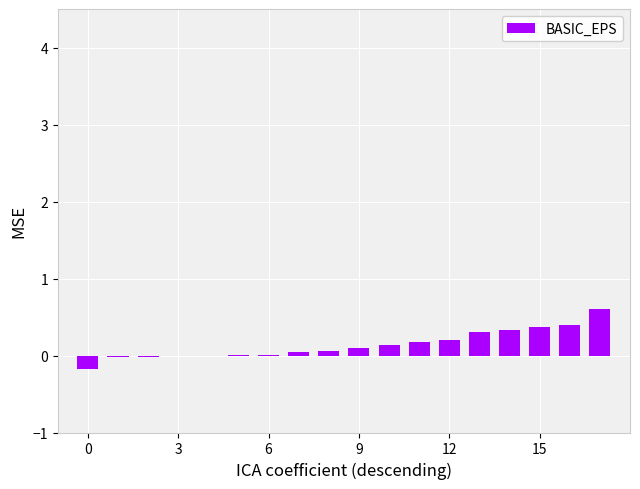

What is the maximum value shown in the chart?

0.6